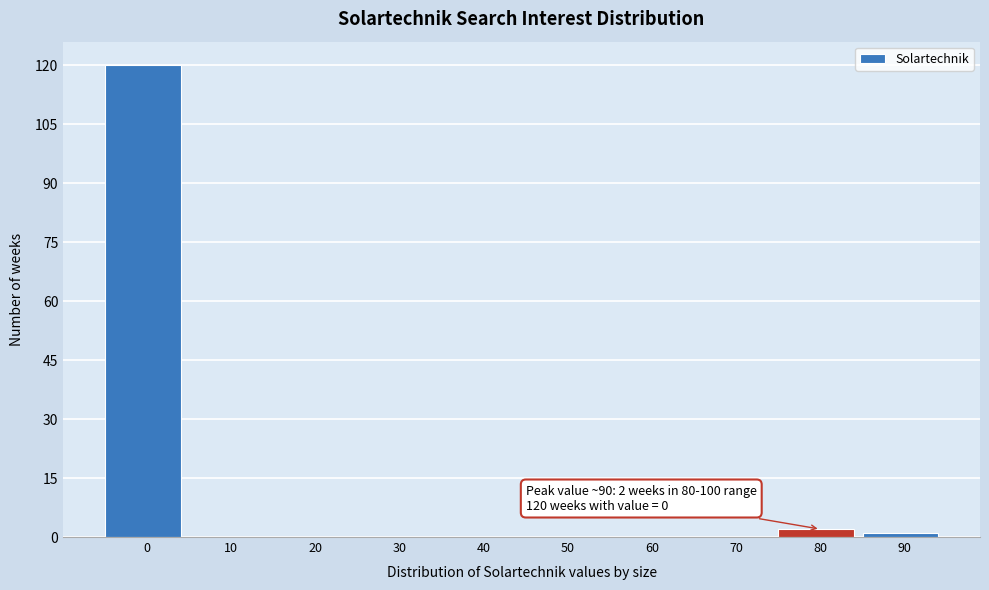

Reading left to right, transcribe all the data shown in this chart.

0=120	10=0	20=0	30=0	40=0	50=0	60=0	70=0	80=2	90=1